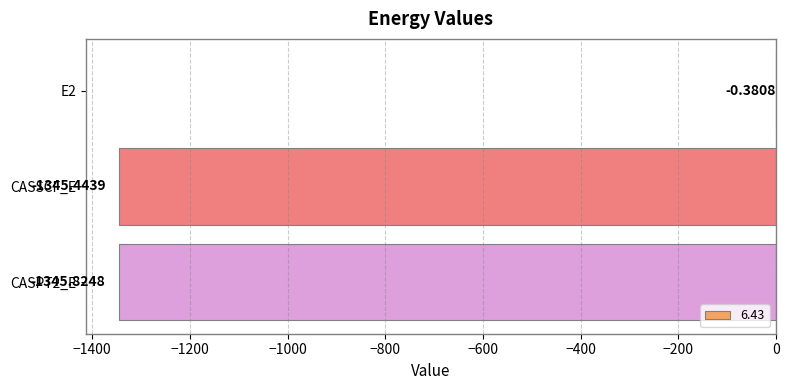

What is the sum of the values at CASSCF_E and CASPT2_E?

-2691.3